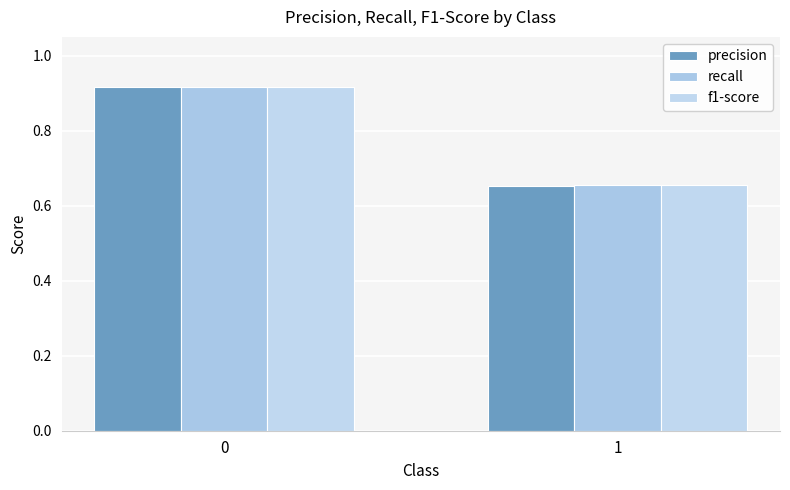

Where is precision nearest to the value 0?

1